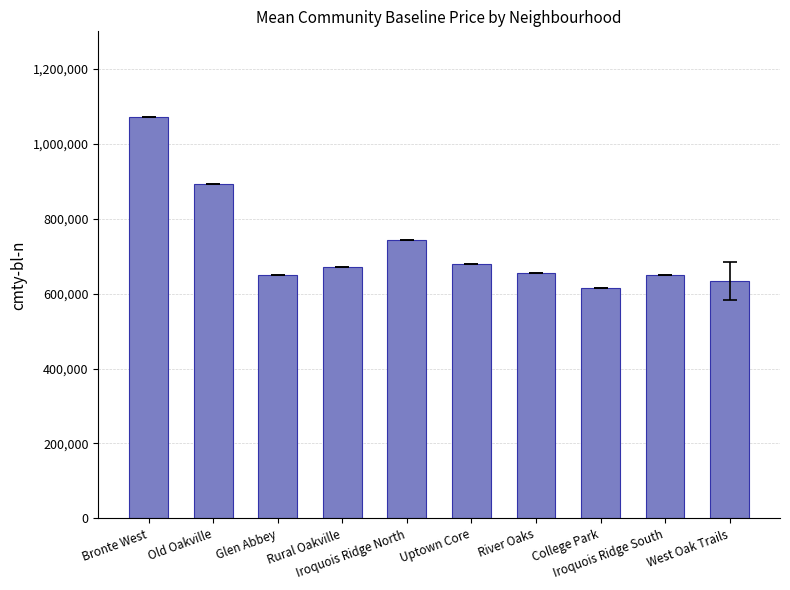

Read the value at Iroquois Ridge South.

648954.5